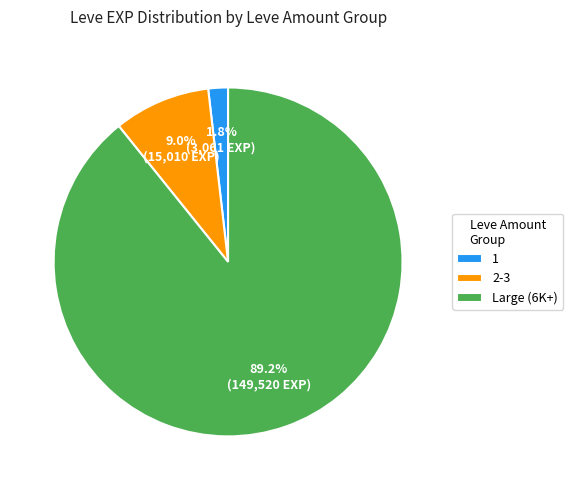

What is the smallest slice in the pie chart?

1